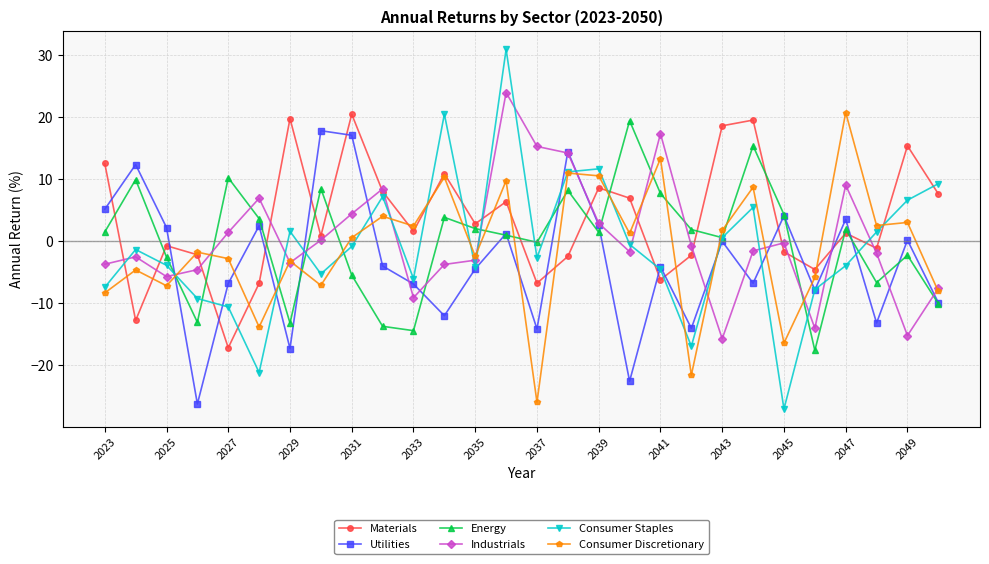

Which series has the largest range (max minus min)?

Consumer Staples